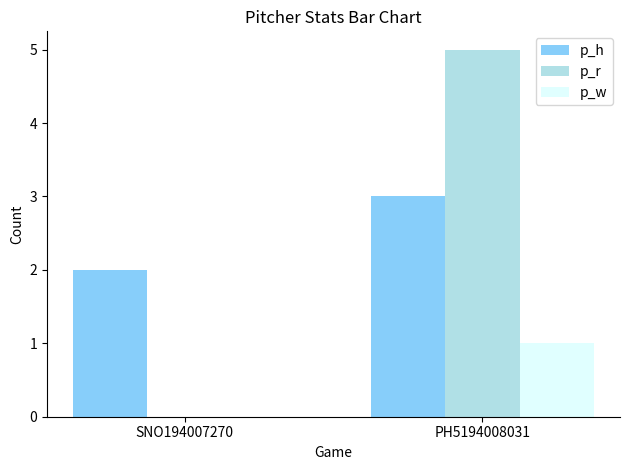

Reading left to right, what are all the values shown in this chart?

p_h: SNO194007270=2	PH5194008031=3
p_r: SNO194007270=0	PH5194008031=5
p_w: SNO194007270=0	PH5194008031=1